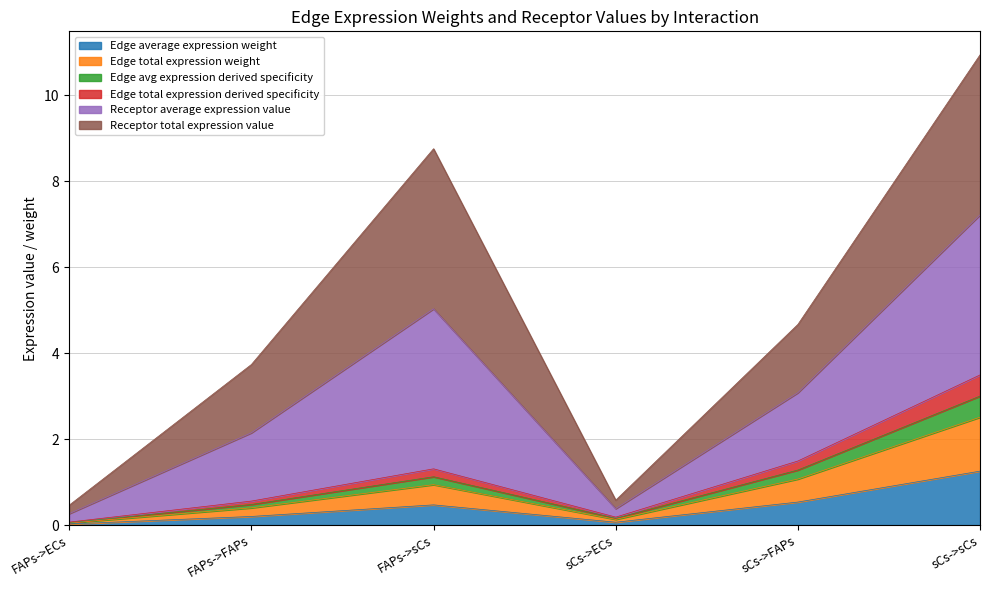

Count the number of categories in the chart.

6